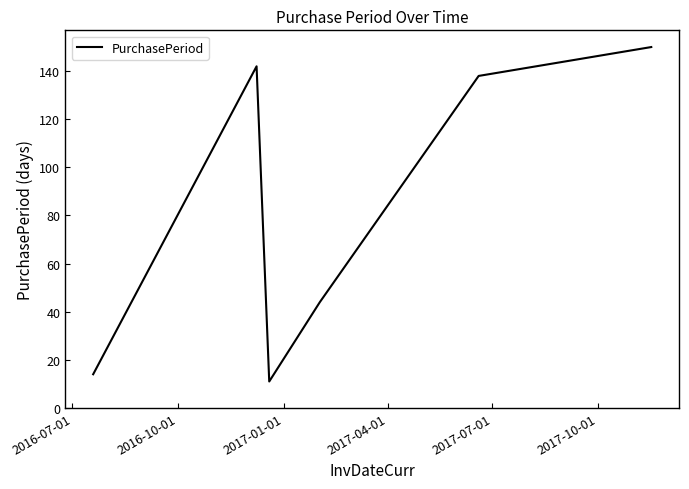

What is the difference between the maximum and second lowest values?

136